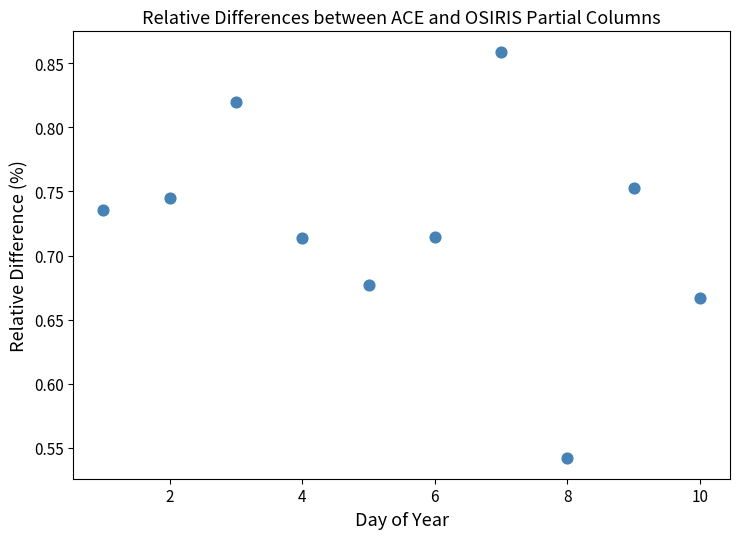

What is the range of X values (max minus min)?

9.0